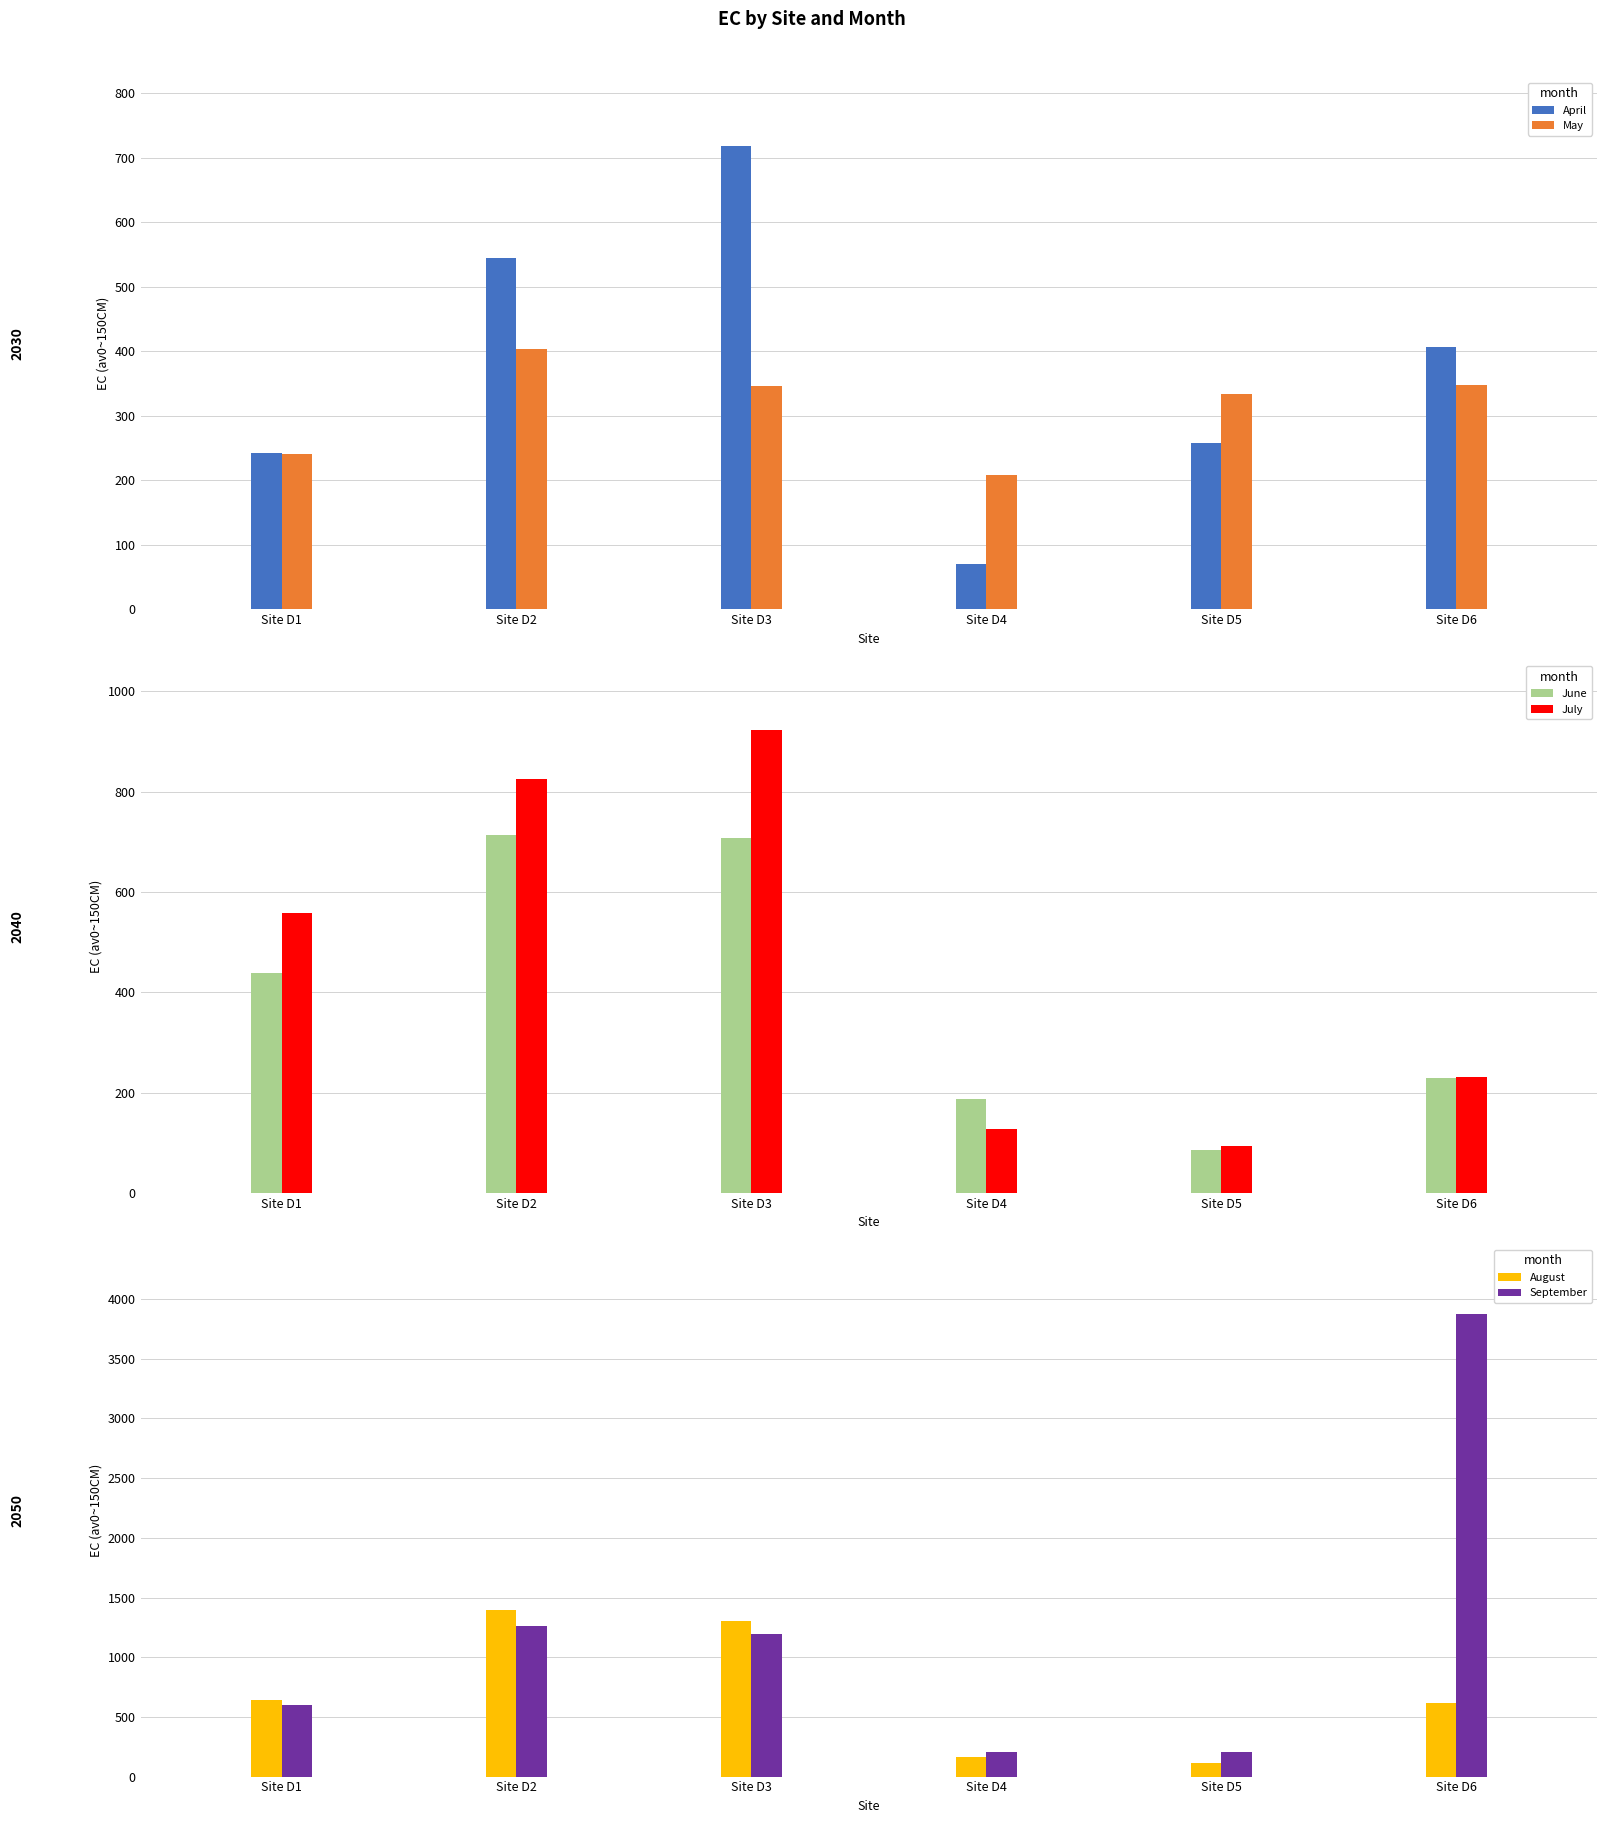

What is the value of the September bar at the 6th from the left?

3877.2